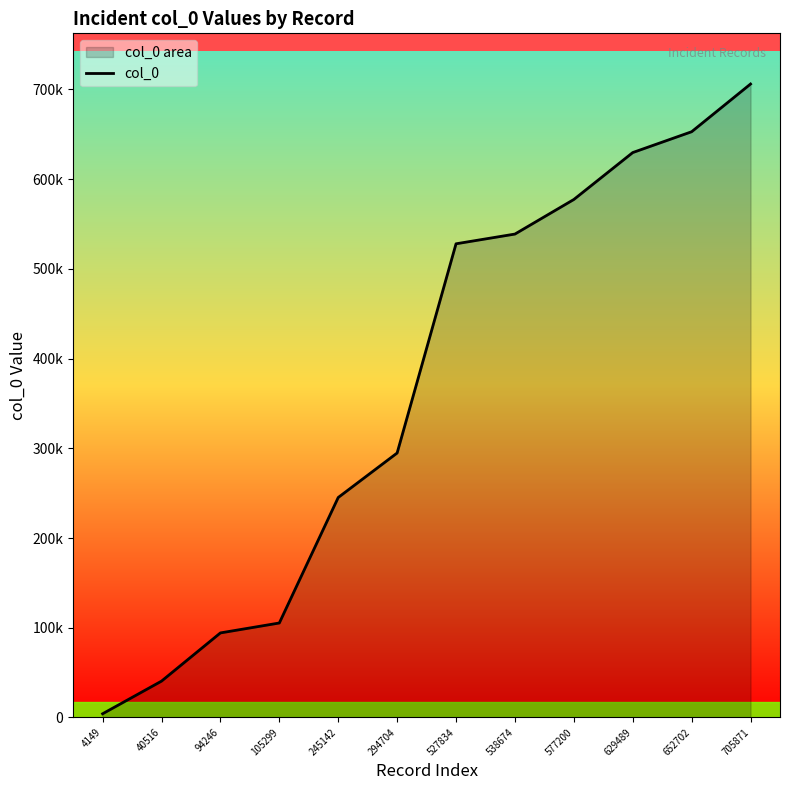

What is the average value?

367986